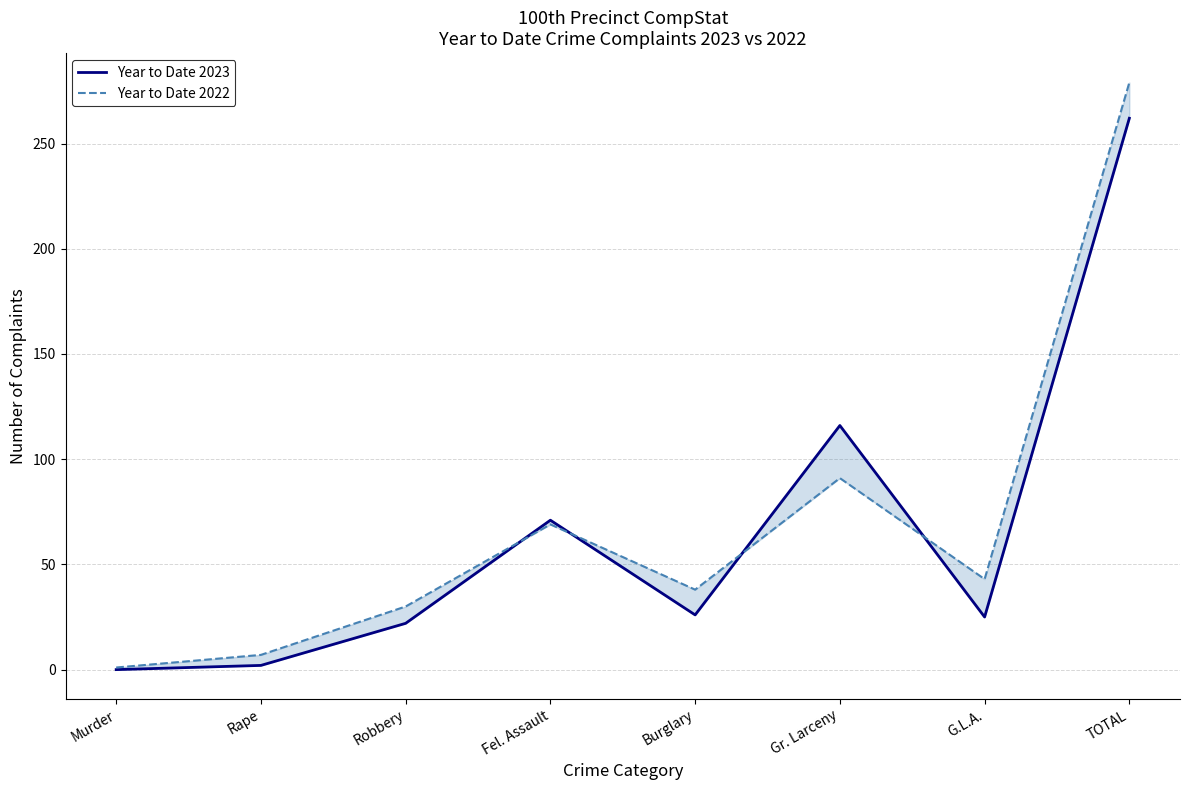

Does the chart display data point markers on the line(s)?

No